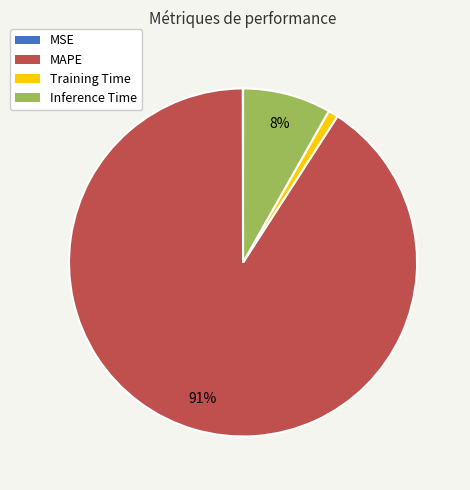

Does any single category account for the majority?

Yes